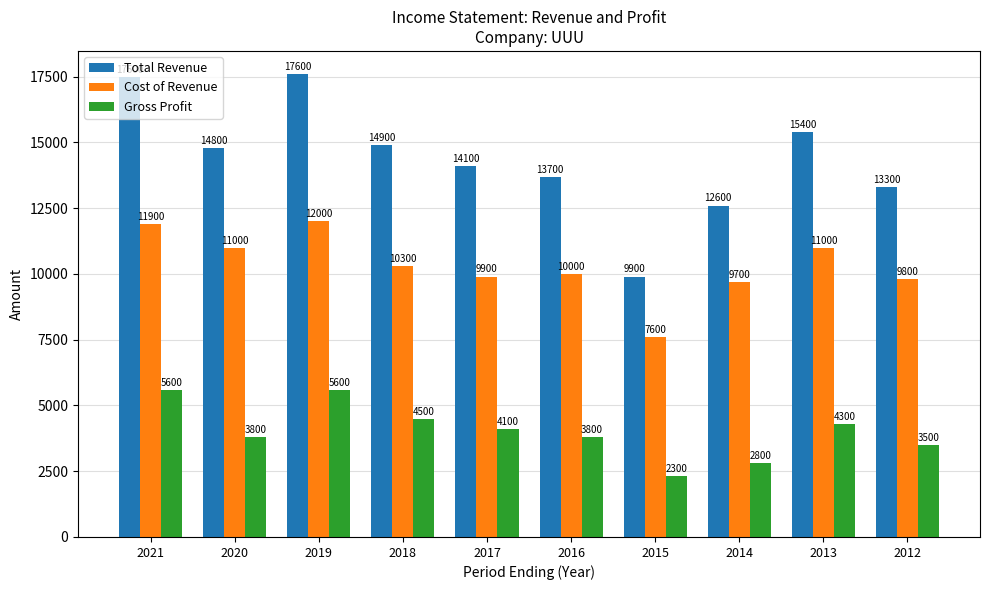

At how many categories does at least one series exceed 10707?

9